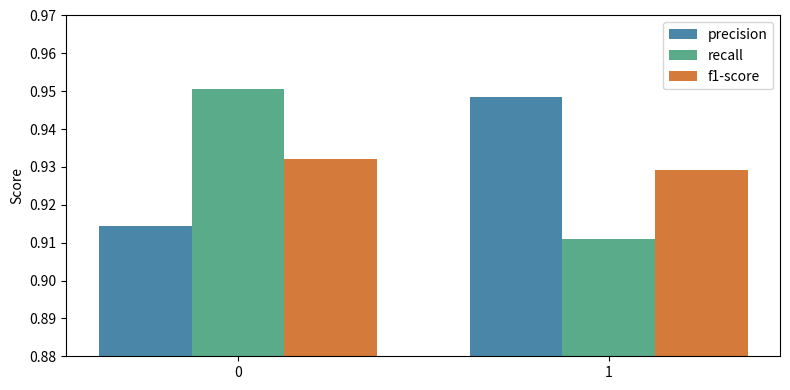

What is the total value across all series at 1?

2.8